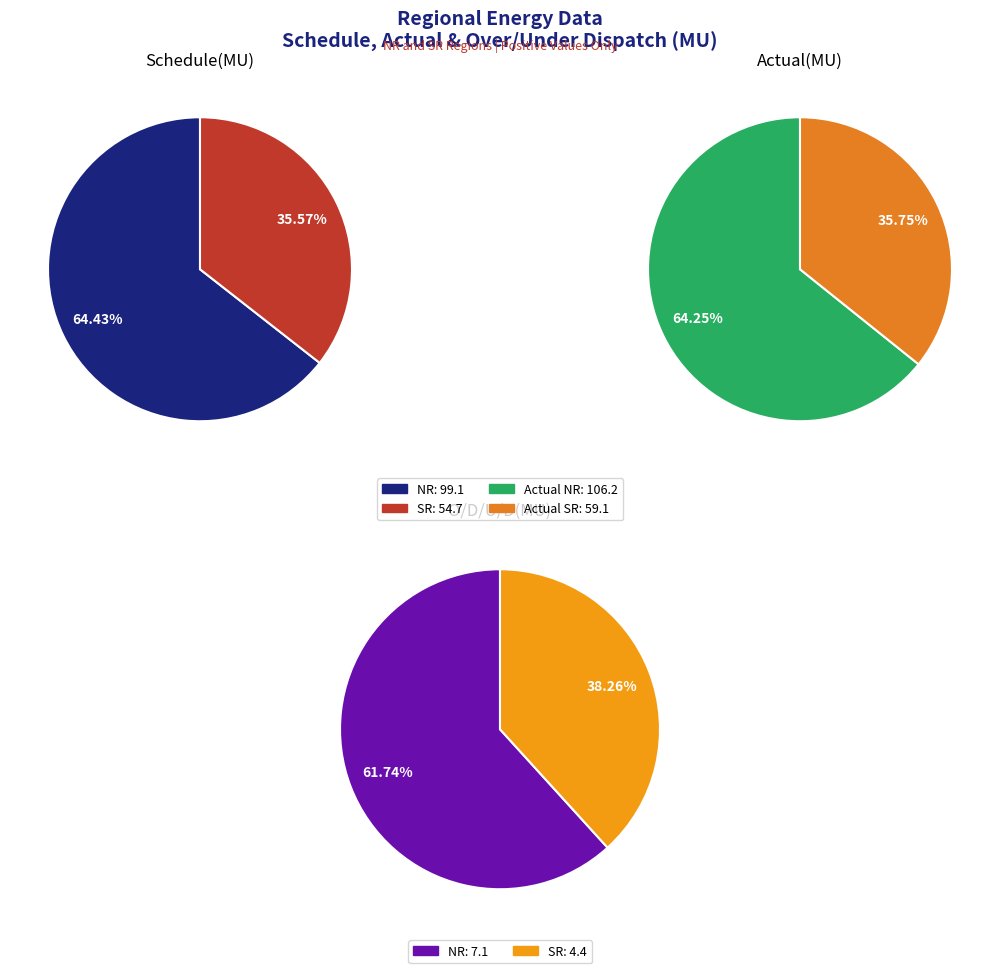

To the nearest percent, what is the average slice percentage?

50%